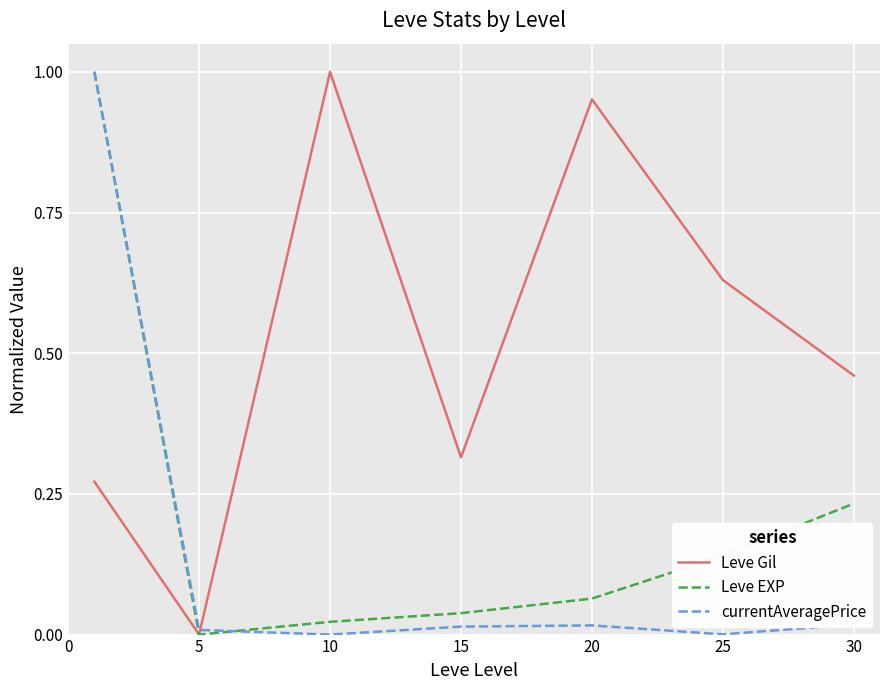

Which series has the largest total across all categories?

Leve Gil